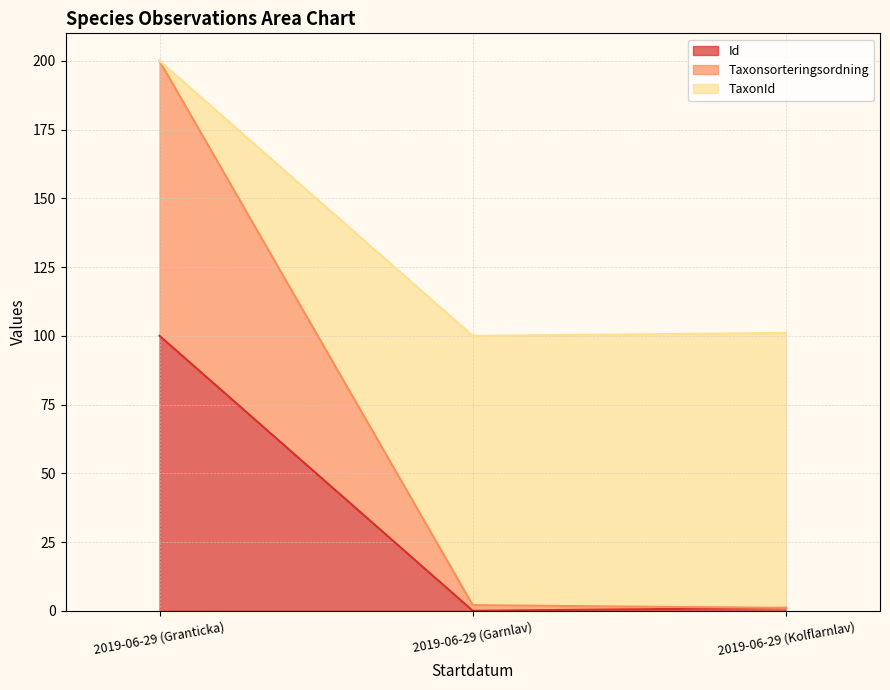

What is the highest value of the Id series?

100.0